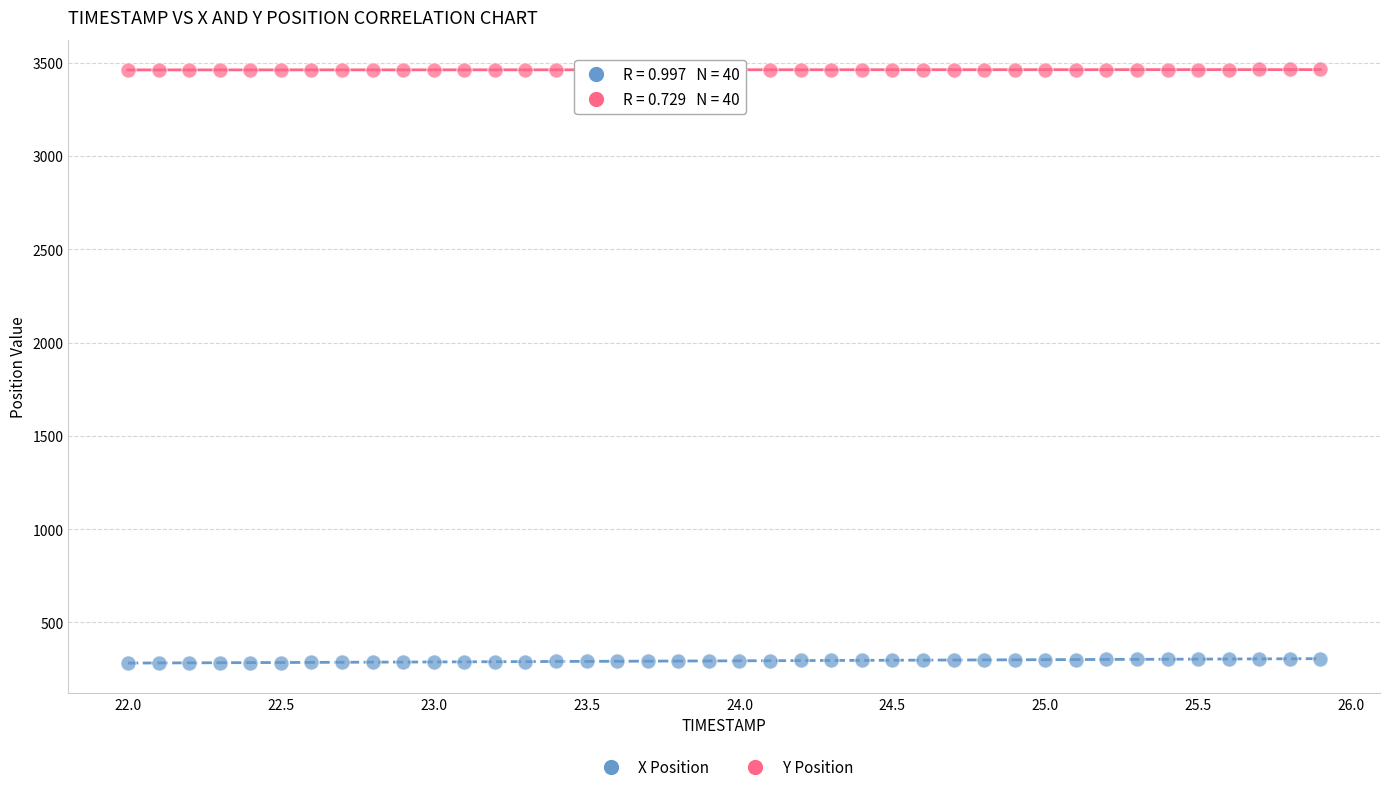

Which series contains the lowest Y value?

X Position